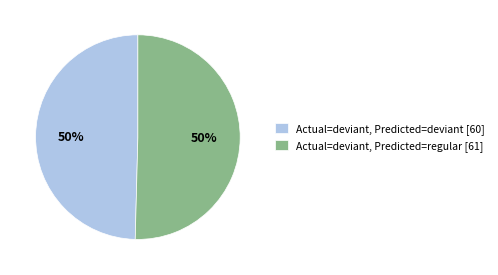

The Actual=deviant, Predicted=deviant [60] slice represents 55% of the pie. True or false?

False